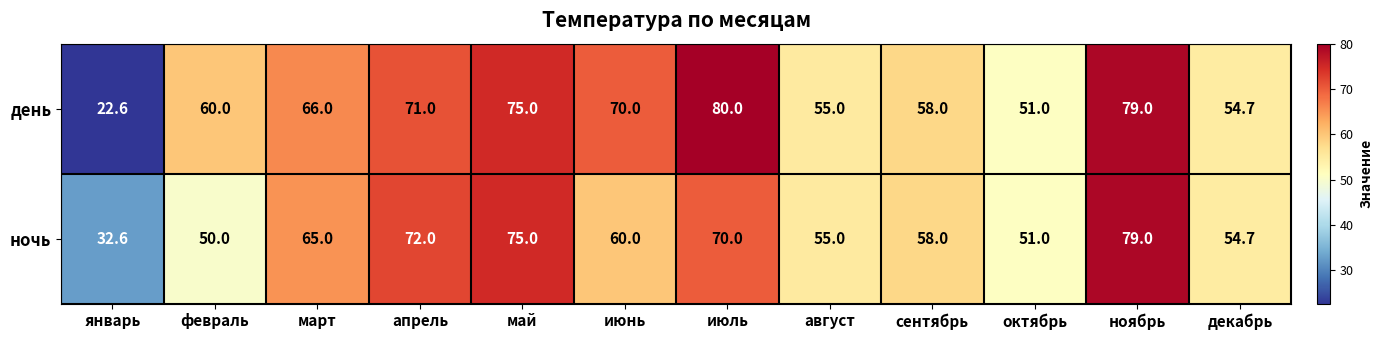

What is the average value of the день series?

61.9